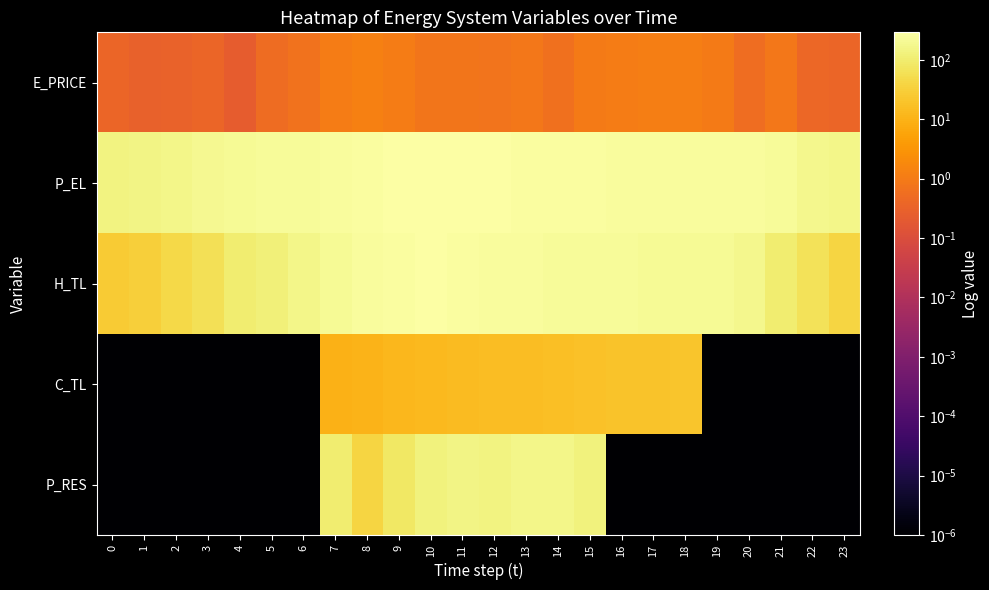

Reading left to right, extract all data points from this chart.

E_PRICE: 0=0.4	1=0.3	2=0.3	3=0.4	4=0.2	5=0.5	6=0.7	7=1.1	8=1.3	9=1.1	10=0.8	11=0.8	12=0.8	13=0.9	14=0.7	15=1.0	16=1.0	17=1.2	18=1.2	19=1.0	20=0.6	21=0.9	22=0.4	23=0.4
P_EL: 0=140.0	1=150.0	2=170.0	3=190.0	4=200.0	5=220.0	6=230.0	7=240.0	8=260.0	9=280.0	10=290.0	11=292.0	12=280.0	13=260.0	14=252.4	15=251.1	16=248.0	17=246.4	18=245.6	19=244.0	20=240.0	21=220.0	22=180.0	23=160.0
H_TL: 0=26.6	1=30.6	2=45.2	3=59.9	4=101.1	5=119.8	6=159.6	7=199.6	8=239.4	9=266.1	10=279.4	11=266.0	12=248.7	13=234.1	14=219.5	15=219.5	16=218.2	17=214.2	18=212.9	19=199.6	20=173.0	21=106.4	22=66.5	23=39.9
C_TL: 0=0.0	1=0.0	2=0.0	3=0.0	4=0.0	5=0.0	6=0.0	7=10.0	8=11.0	9=12.0	10=13.0	11=14.0	12=15.0	13=16.0	14=17.0	15=18.0	16=19.0	17=20.0	18=21.0	19=0.0	20=0.0	21=0.0	22=0.0	23=0.0
P_RES: 0=0.0	1=0.0	2=0.0	3=0.0	4=0.0	5=0.0	6=0.0	7=107.6	8=39.4	9=83.2	10=128.3	11=156.7	12=145.9	13=169.8	14=165.5	15=130.1	16=0.0	17=0.0	18=0.0	19=0.0	20=0.0	21=0.0	22=0.0	23=0.0